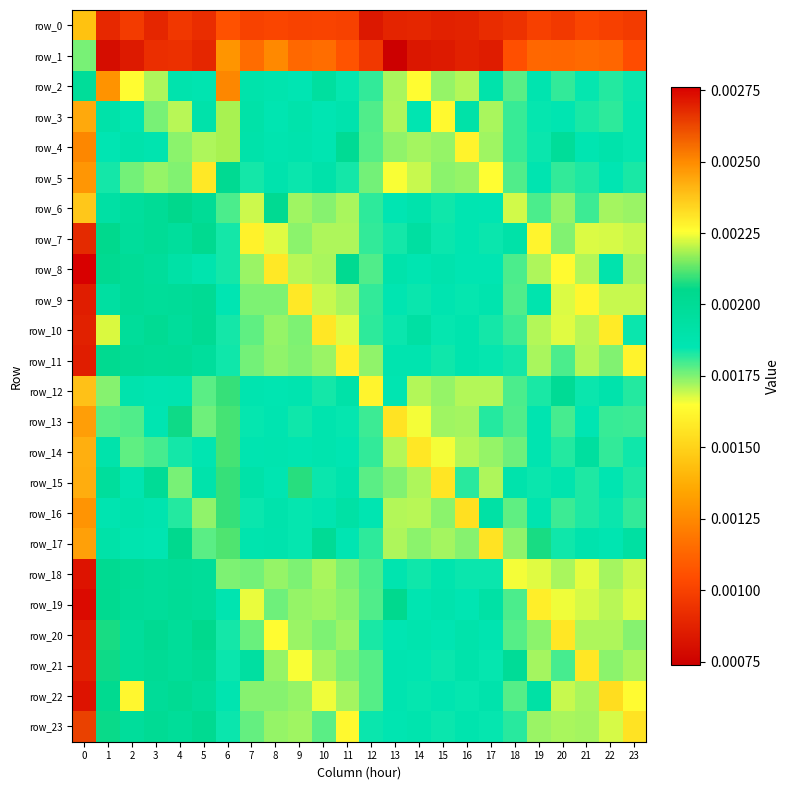

Rank the series by their maximum value, from highest to lowest.

row_8, row_19, row_18, row_22, row_20, row_11, row_9, row_21, row_10, row_7, row_23, row_4, row_2, row_16, row_5, row_13, row_17, row_3, row_15, row_14, row_12, row_6, row_1, row_0